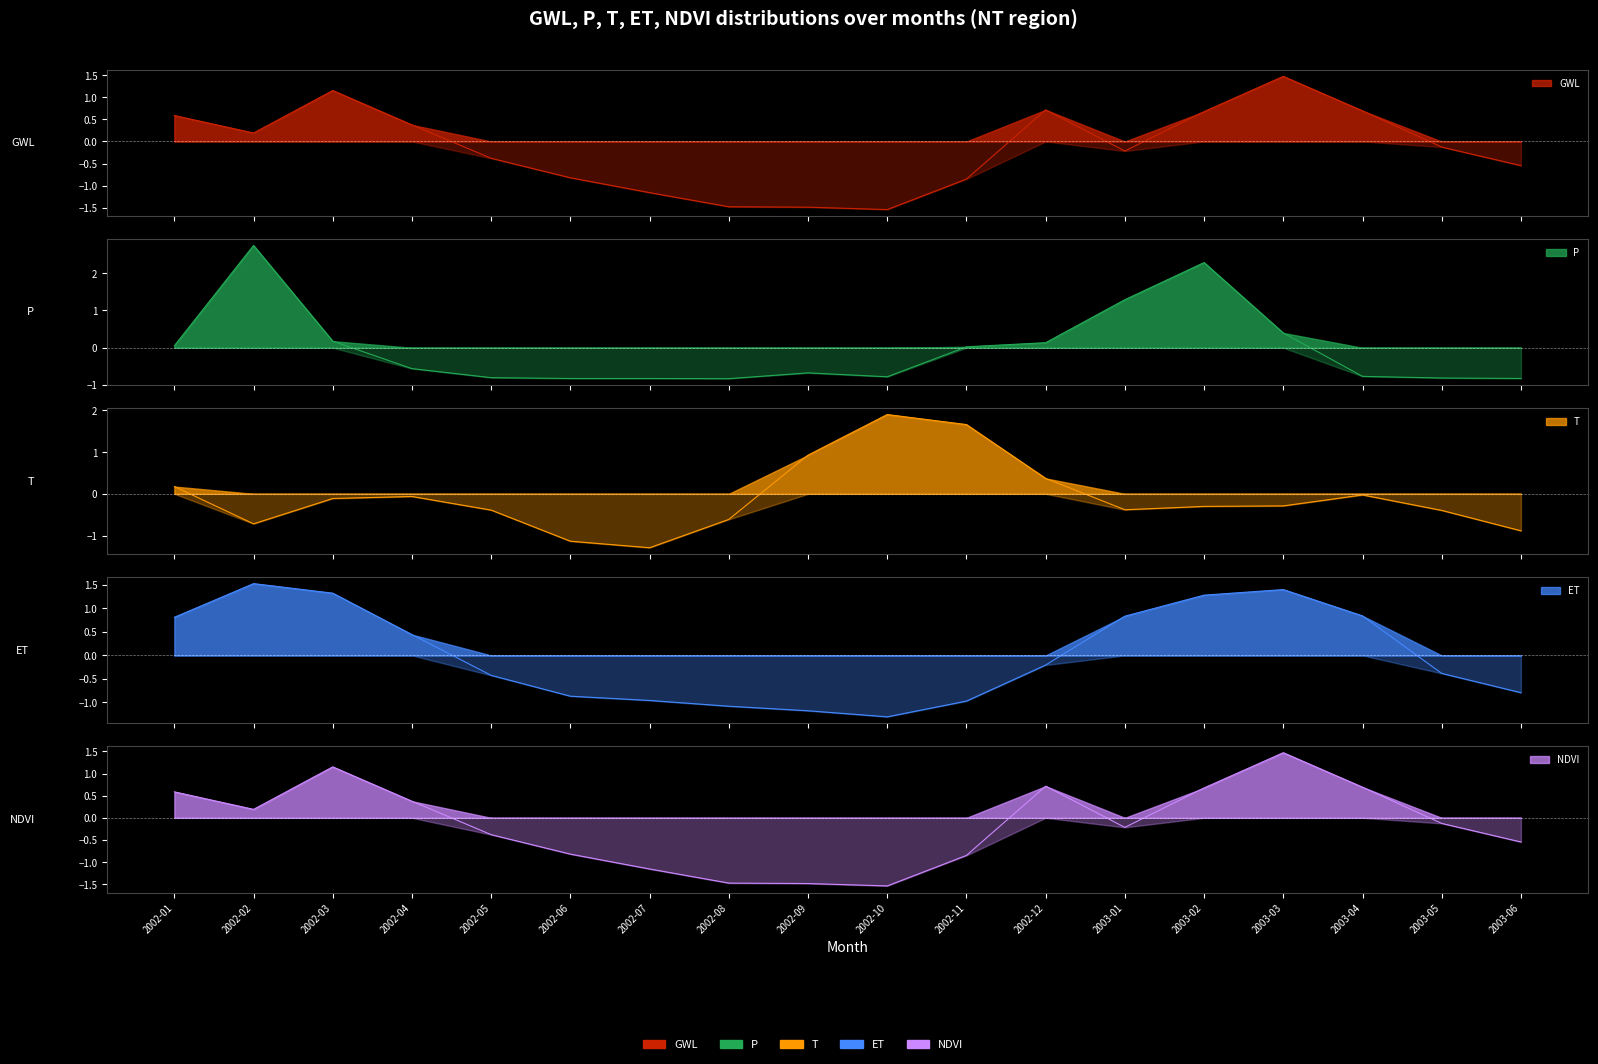

How many values in the P series exceed 0?

8